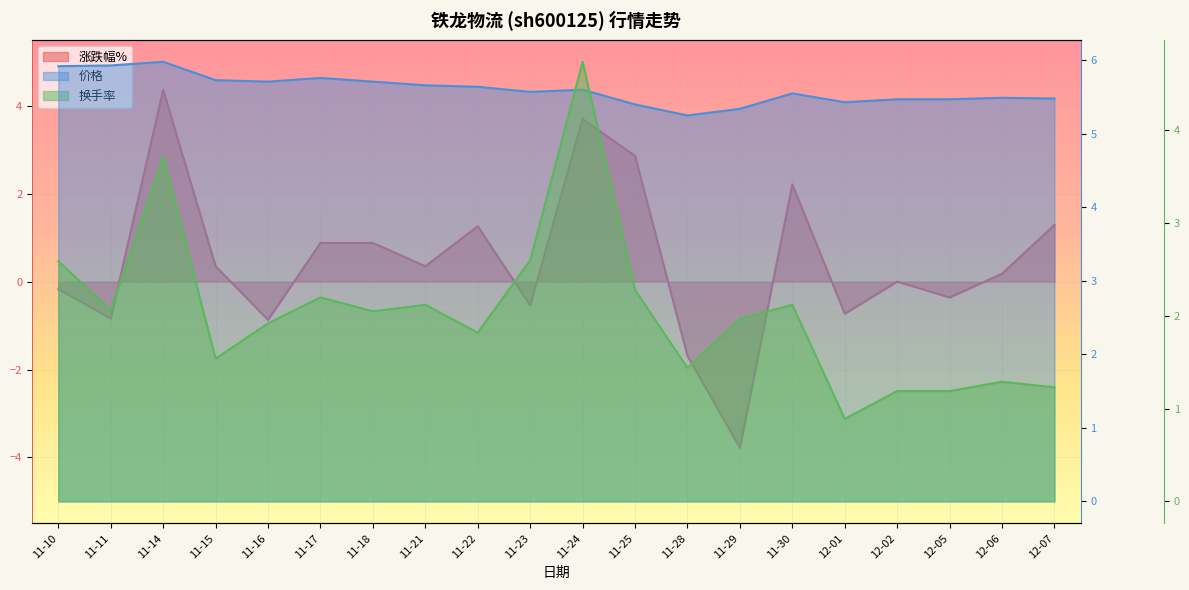

True or false: 价格 and 换手率 cross at least once.

False